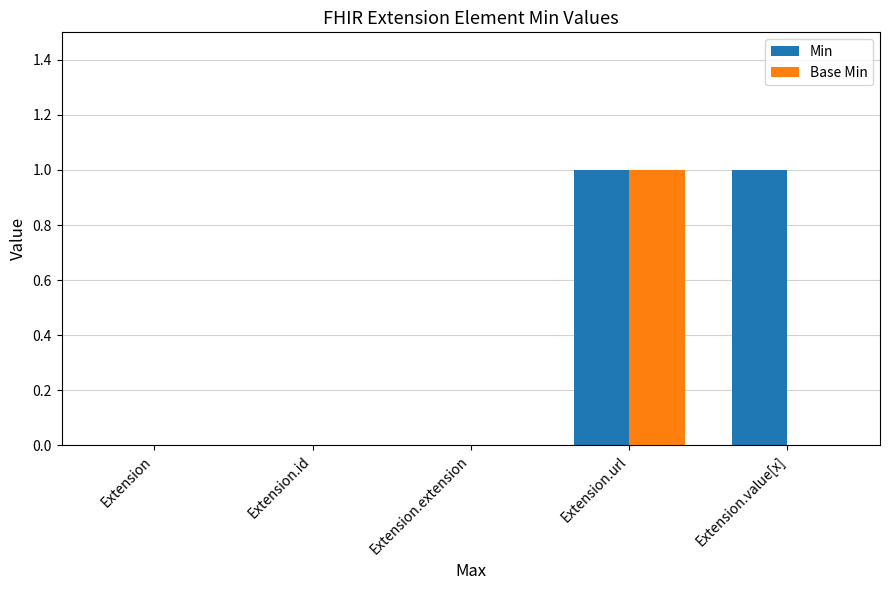

Between Extension.id and Extension.value[x], which series saw the biggest shift?

Min